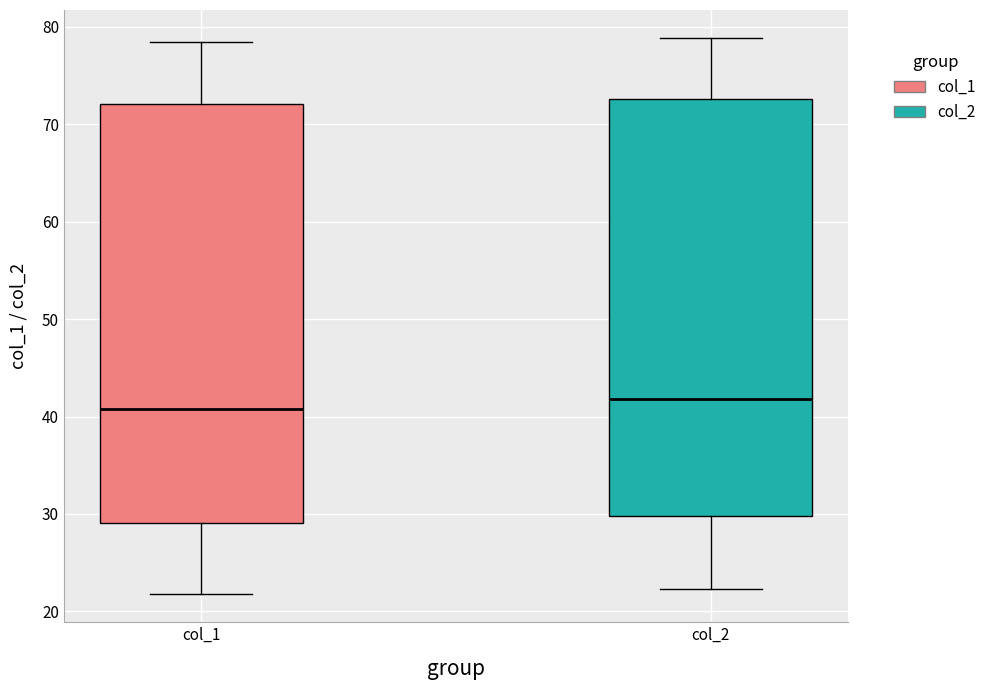

Where is the upper edge of the box for col_1 on the y-axis? The values are not printed on the chart, so give them approximately, as read against the axis.

72